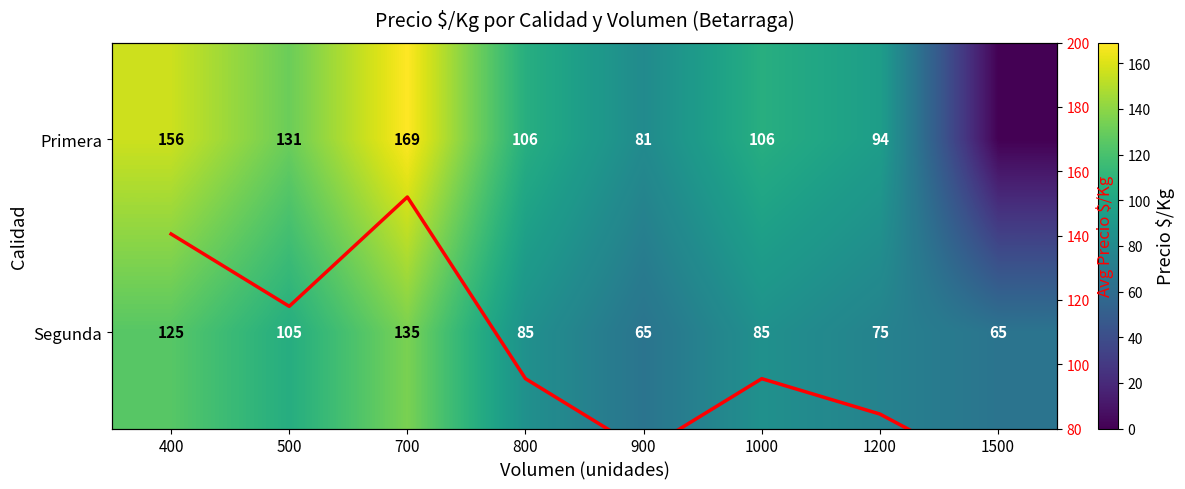

How many data points does each series have?

8